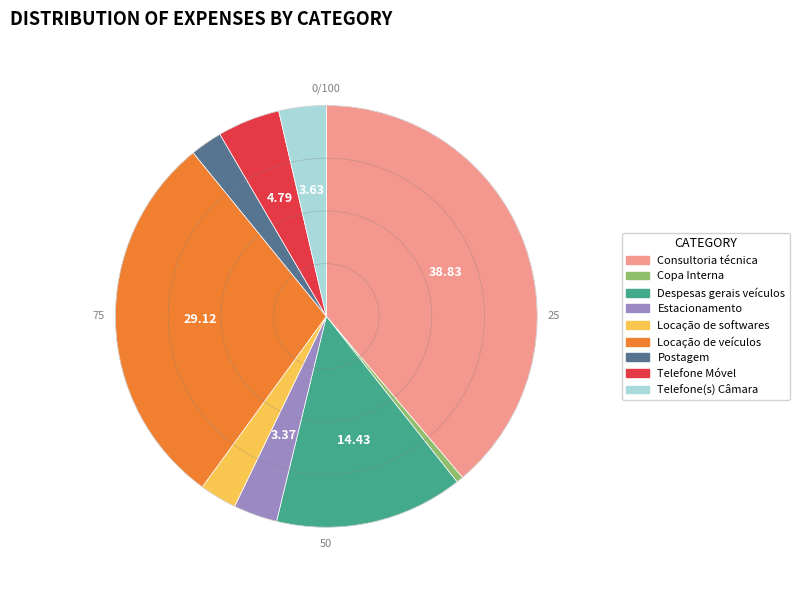

Between Estacionamento and Postagem, which is larger?

Estacionamento